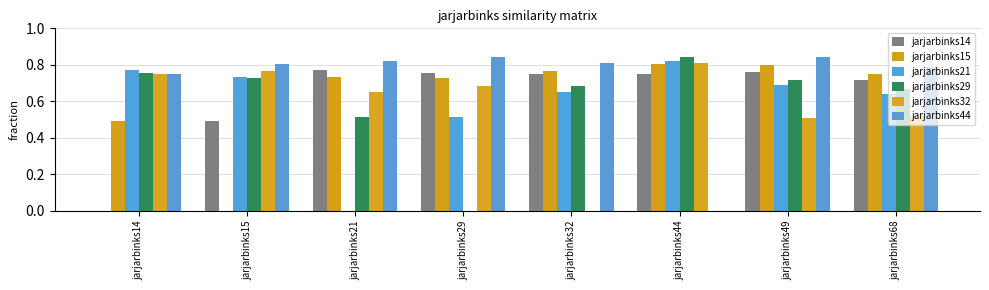

Which category has the lowest value in the jarjarbinks21 series?

jarjarbinks21